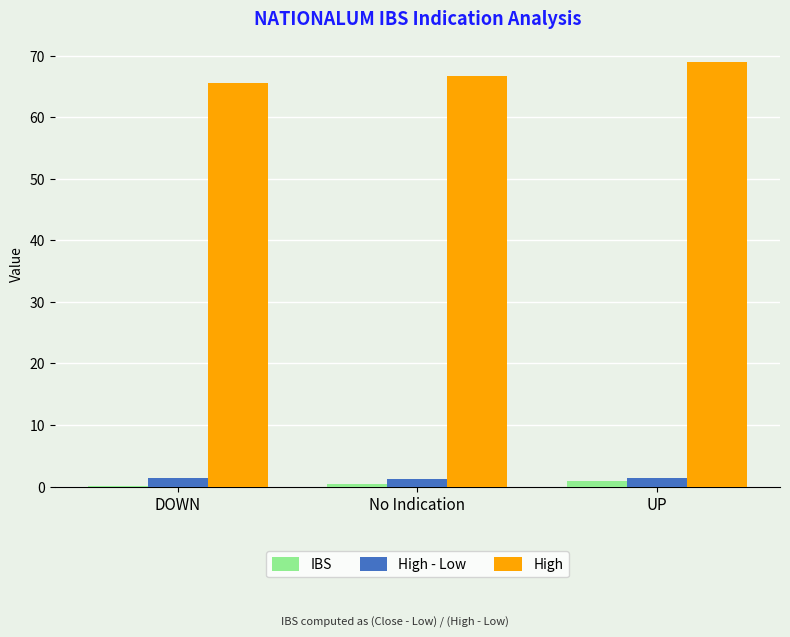

Which series has the largest total across all categories?

High